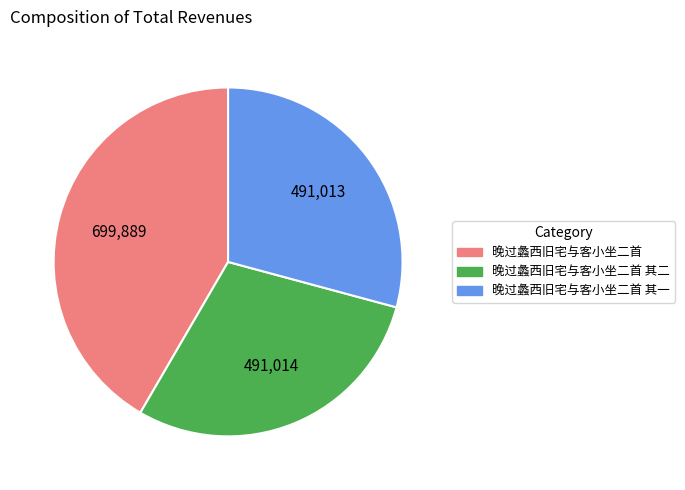

Is there any slice that represents more than half of the pie?

No